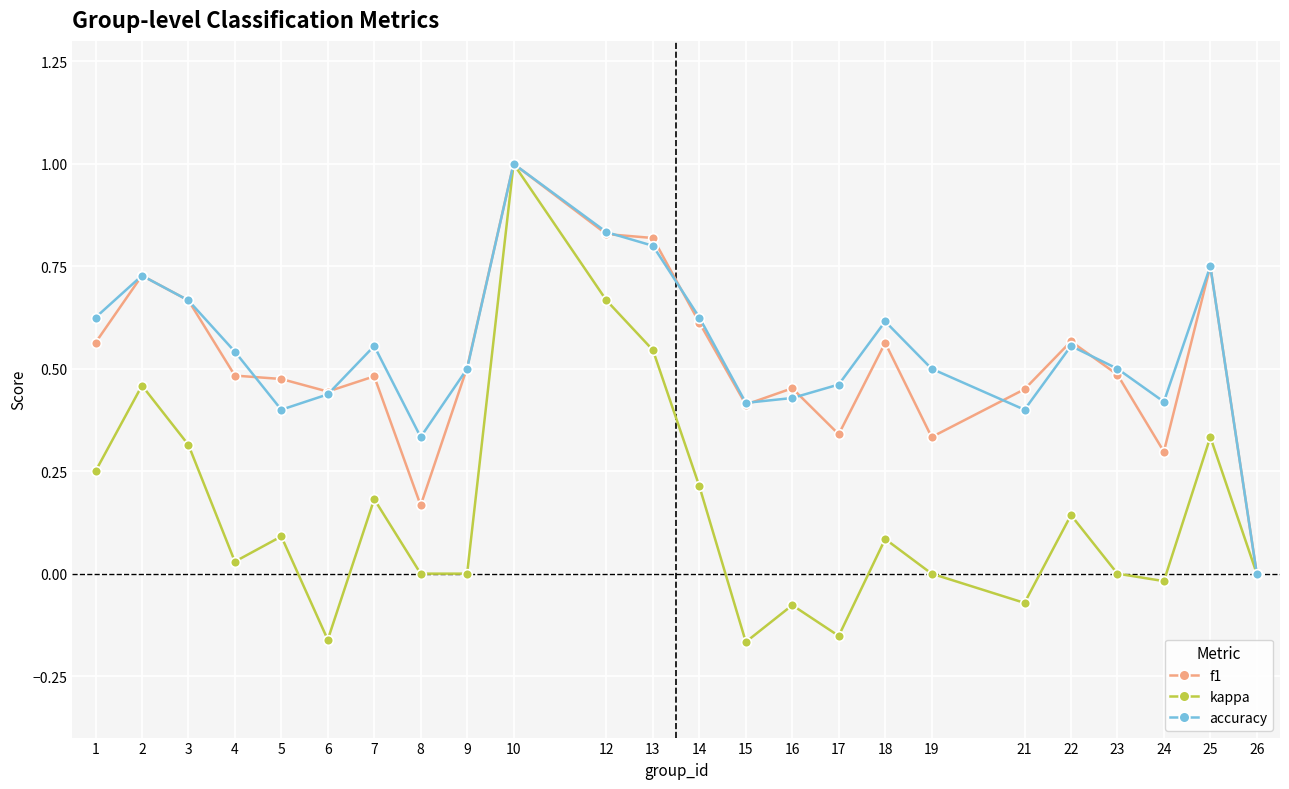

Which series has the widest spread of values?

kappa